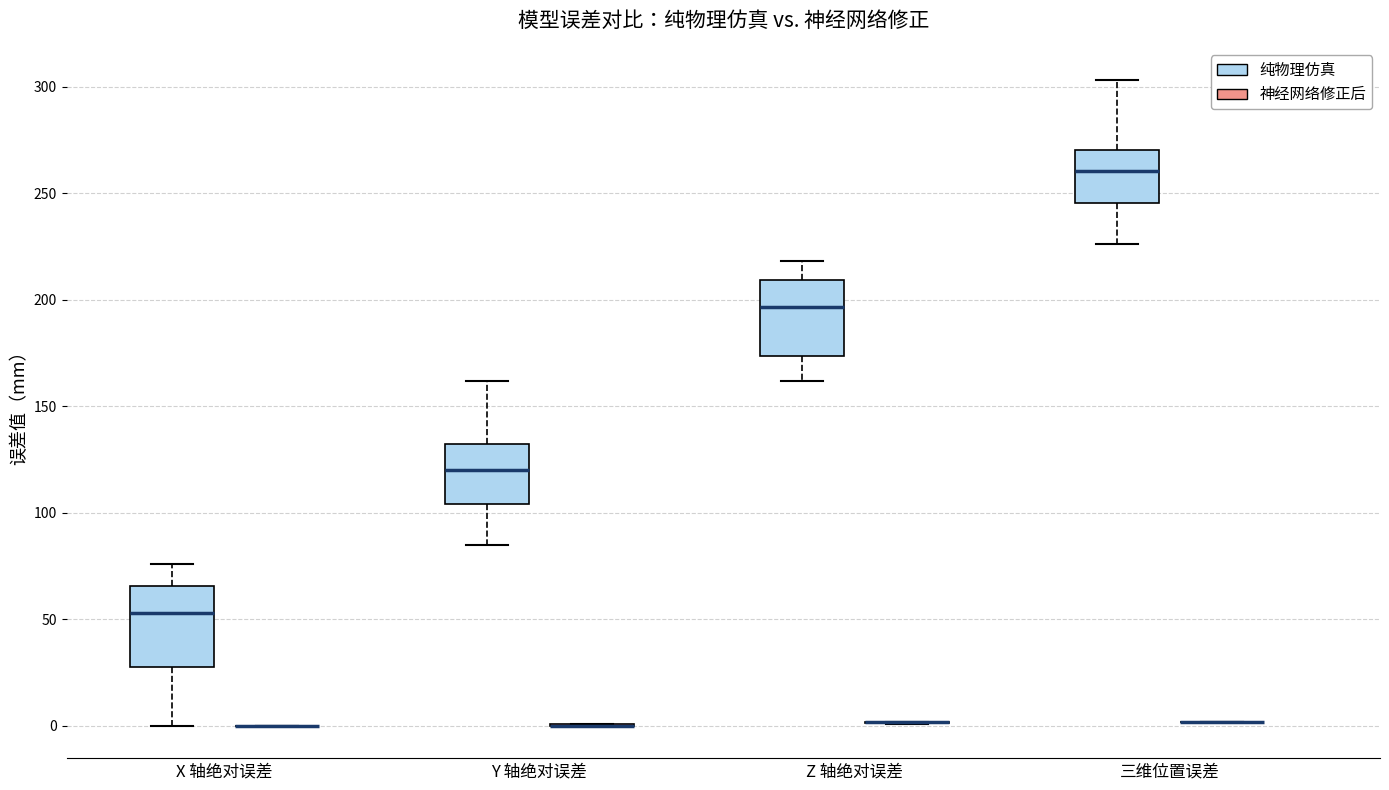

Reading left to right, transcribe this box plot: for each box, give where its median line is, the range the box spans, and where its two whiskers end, as read against the y-axis. The values are not printed on the chart, so give them approximately, as read against the axis.

X 轴绝对误差 (纯物理仿真): median 55, box 30 to 65, whiskers 0 to 75
X 轴绝对误差 (神经网络修正后): box collapsed to a line at 0, whiskers 0 to 0
Y 轴绝对误差 (纯物理仿真): median 120, box 105 to 130, whiskers 85 to 160
Y 轴绝对误差 (神经网络修正后): box collapsed to a line at 0, whiskers 0 to 0
Z 轴绝对误差 (纯物理仿真): median 195, box 175 to 210, whiskers 160 to 220
Z 轴绝对误差 (神经网络修正后): box collapsed to a line at 0, whiskers 0 to 0
三维位置误差 (纯物理仿真): median 260, box 245 to 270, whiskers 225 to 305
三维位置误差 (神经网络修正后): box collapsed to a line at 0, whiskers 0 to 0